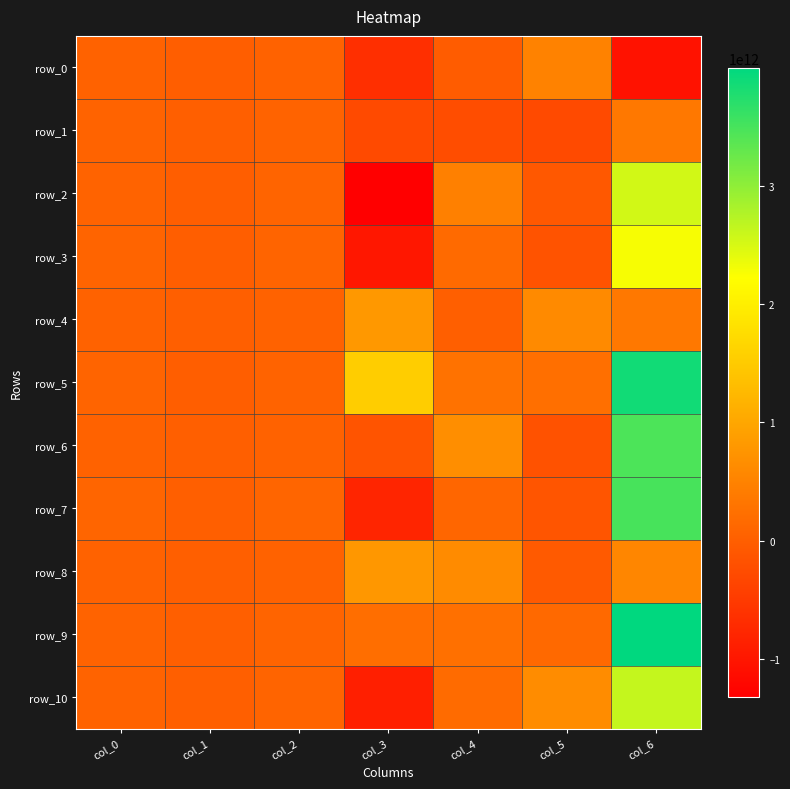

Between col_4 and col_0, which is larger?

col_0